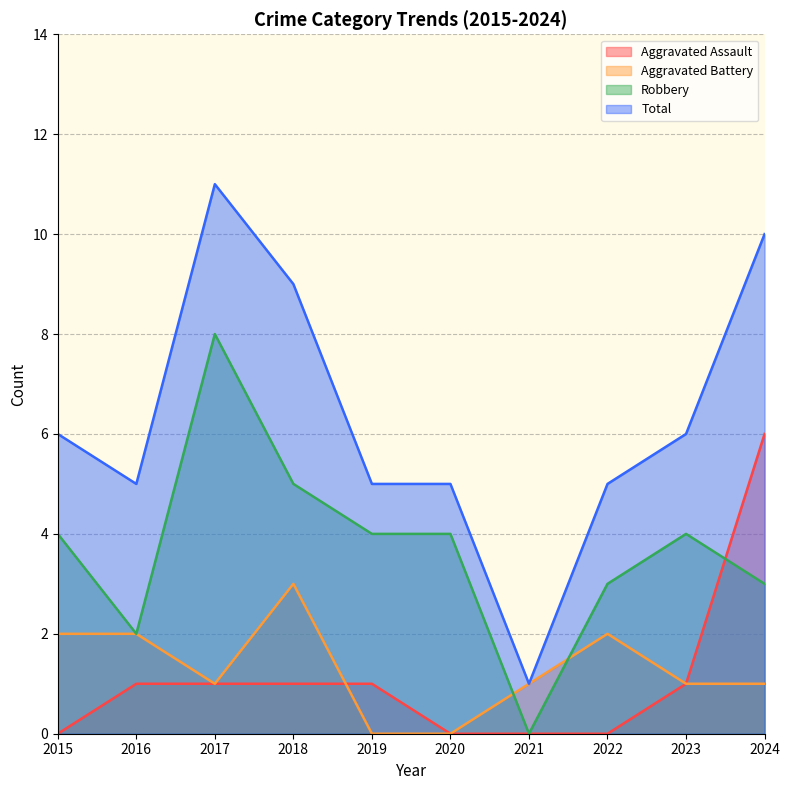

At which category is the sum across all series the highest?

2017